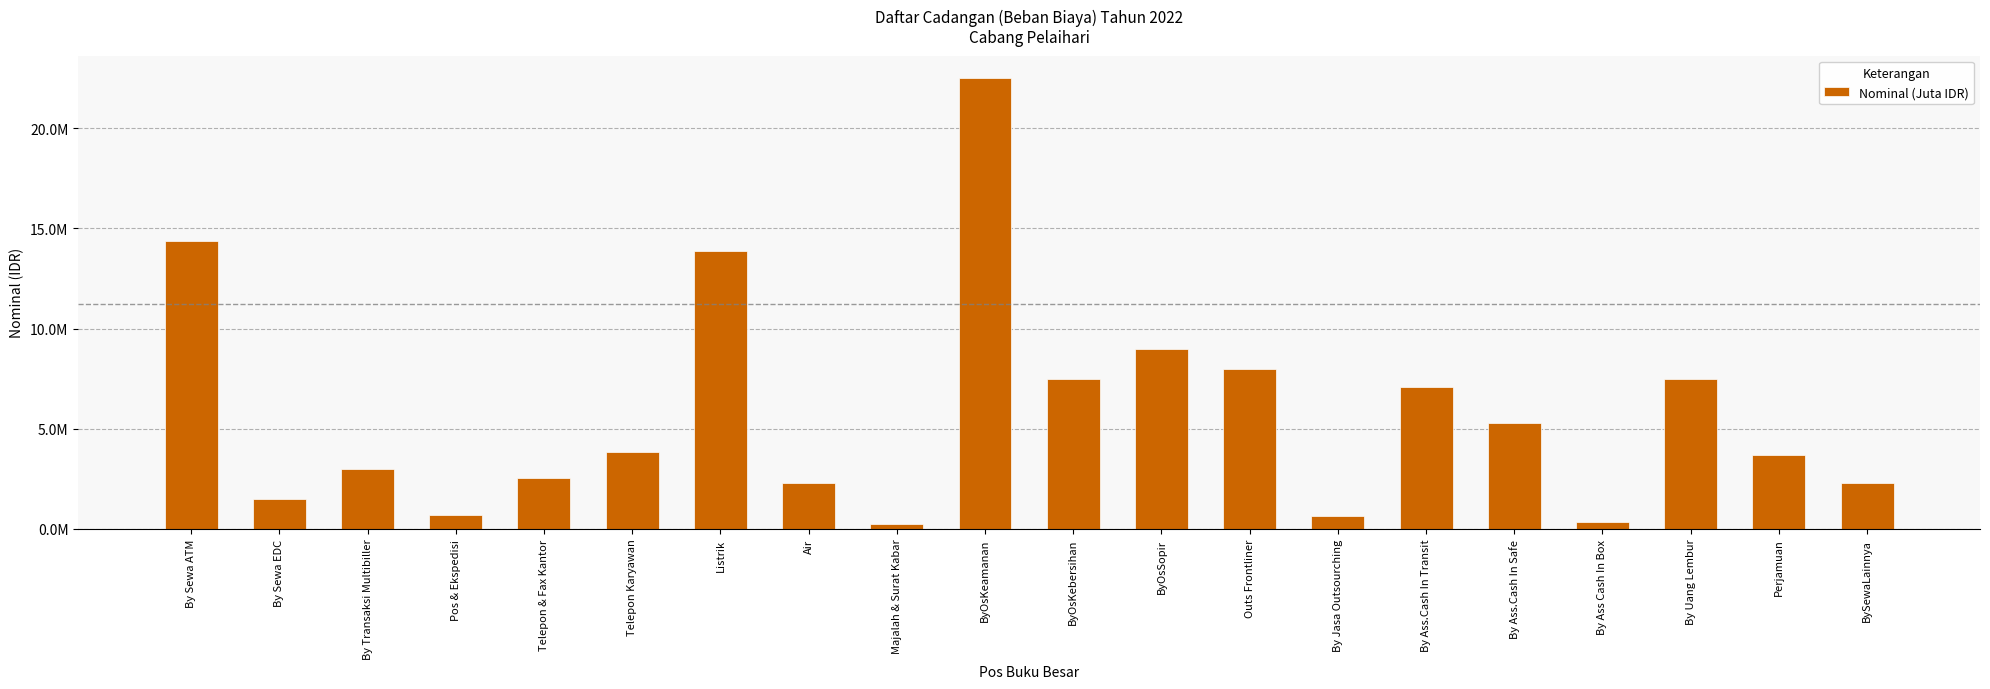

Reading left to right, what are all the values shown in this chart?

14358960	1500000	3000000	720000	2560000	3850000	13900000	2300000	260000	22500000	7500000	9000000	8000000	625000	7094292	5293125	338976	7500000	3710000	2312496